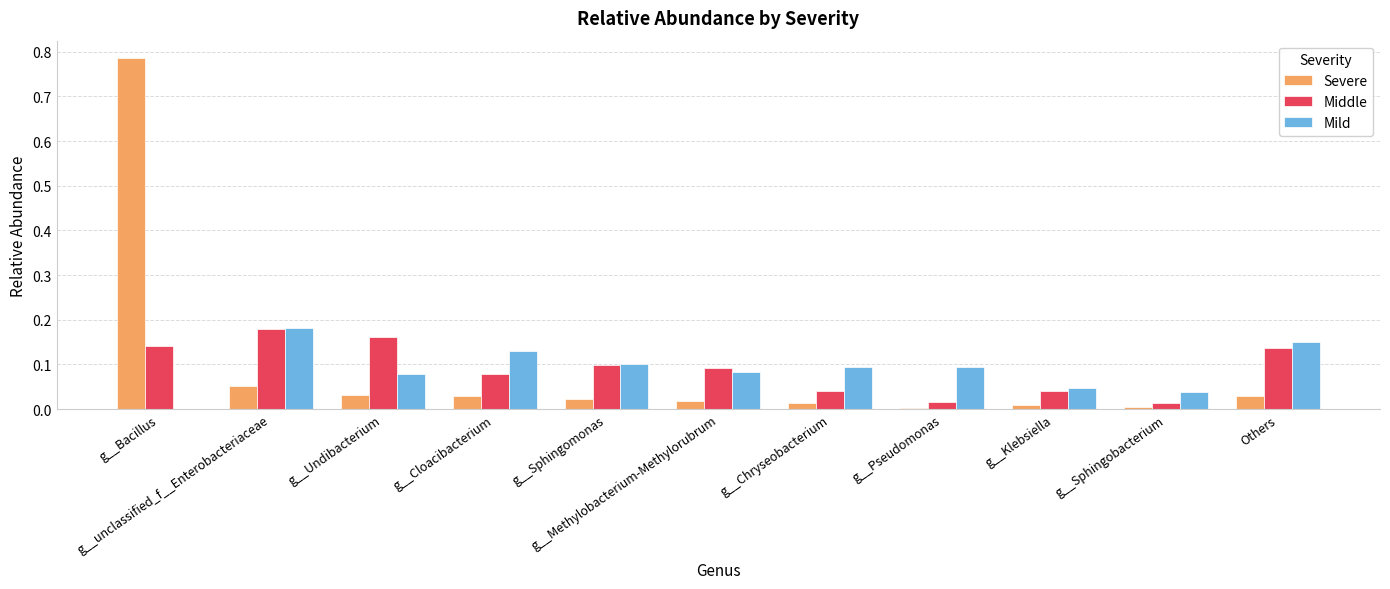

Which has a higher value, g__Pseudomonas or g__Undibacterium?

g__Undibacterium